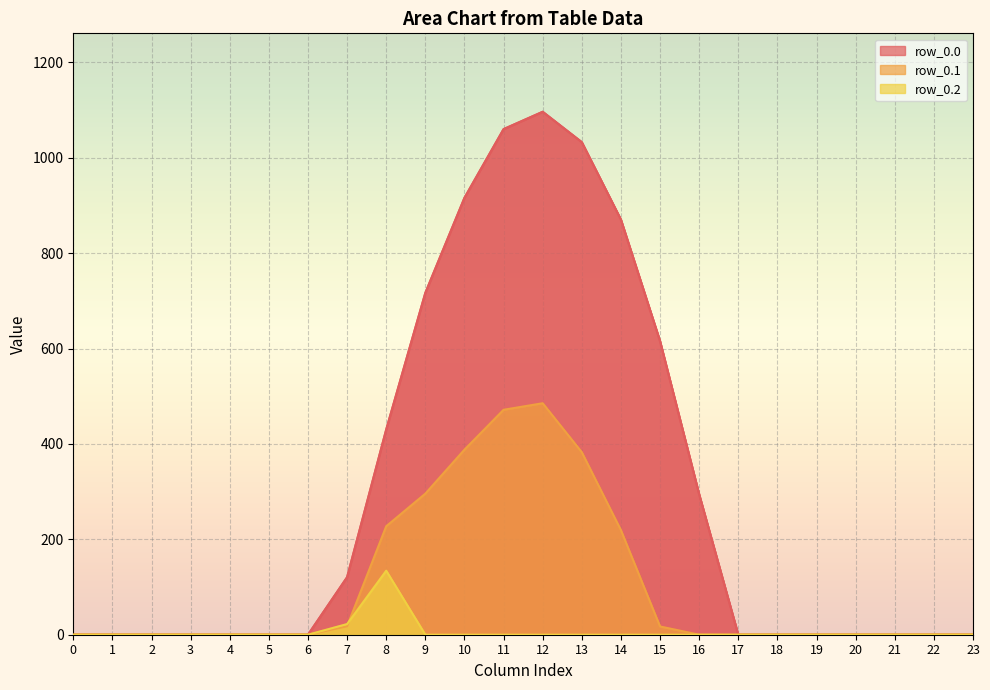

True or false: row_0.0 and row_0.1 intersect in this chart.

False